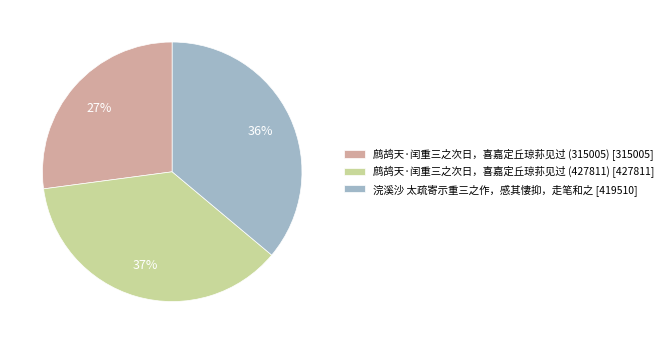

Do 鹧鸪天·闰重三之次日，喜嘉定丘琼荪见过 (315005) and 浣溪沙 太疏寄示重三之作，感其悽抑，走笔和之 together represent more than half of the pie?

Yes